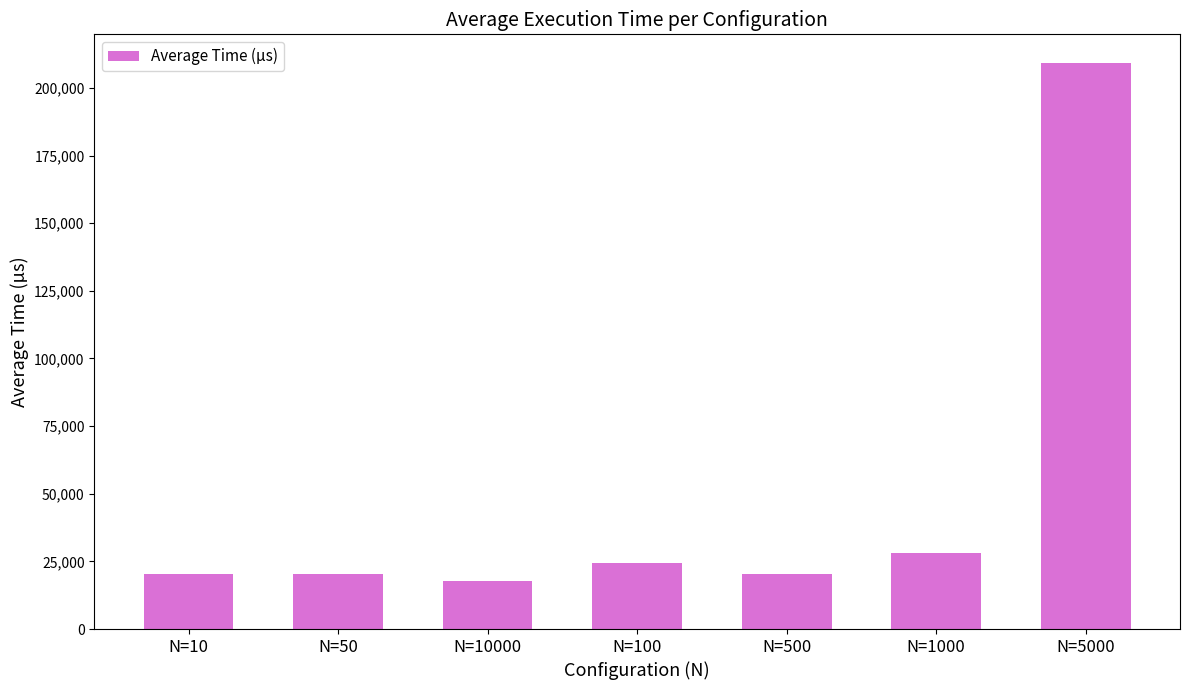

What position from the left is N=100?

4